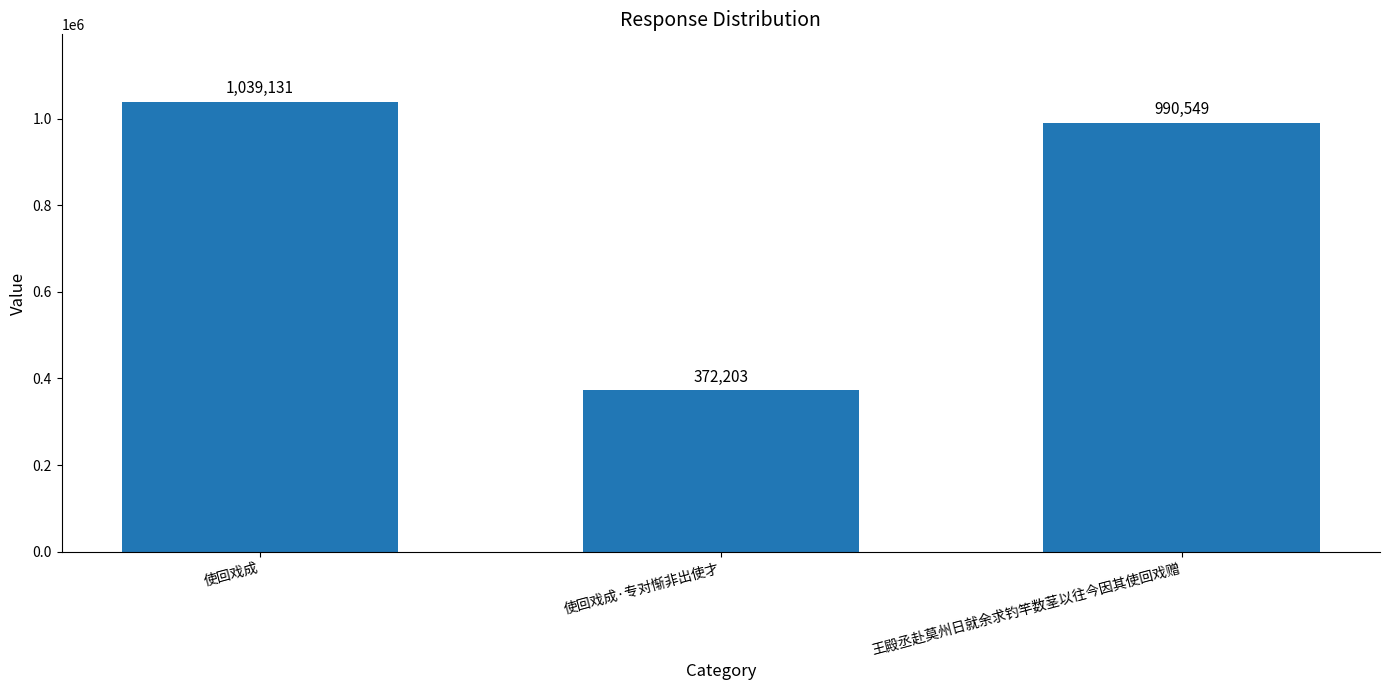

The value at 王殿丞赴莫州日就余求钓竿数茎以往今因其使回戏赠 is 990549. True or false?

True